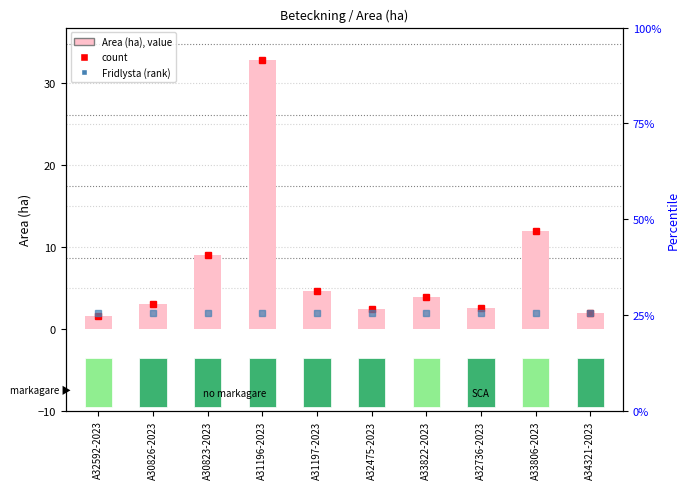

Approximately how many times larger is the value at A33806-2023 compared to A30826-2023?

3.9